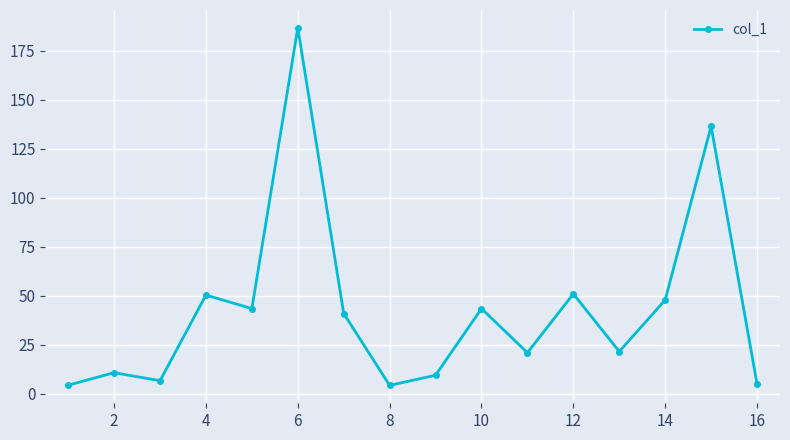

True or false: there are more than 0 points higher than both neighbors.

True